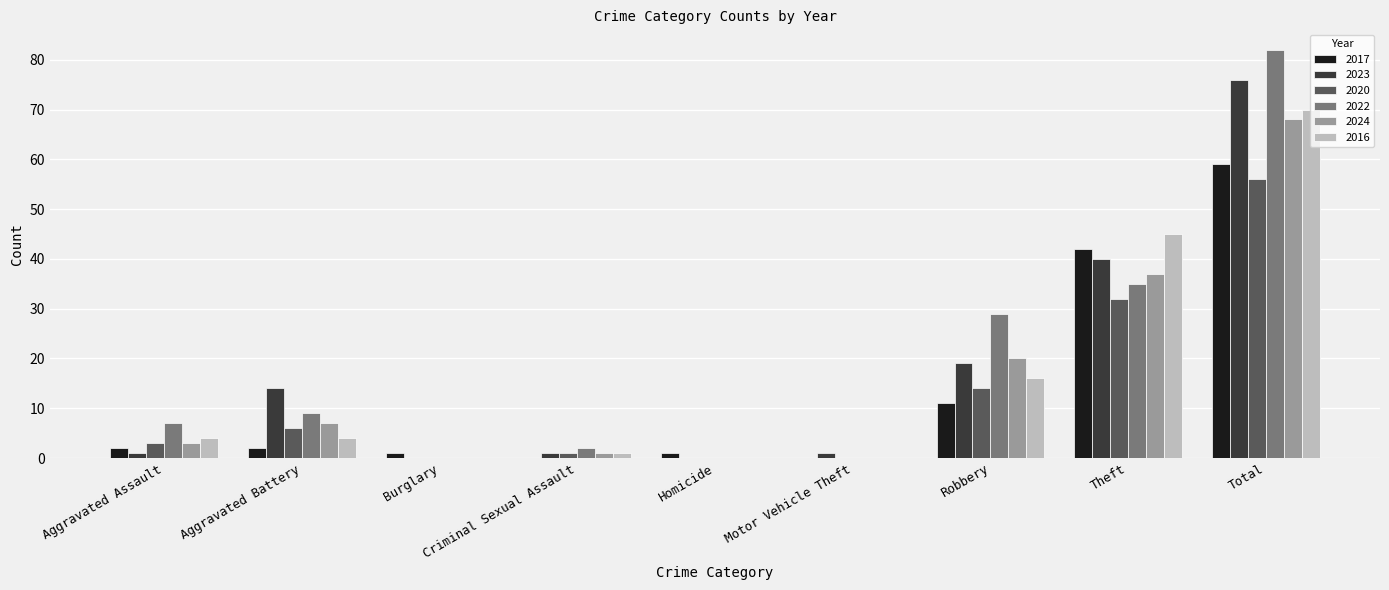

Which series has the largest range (max minus min)?

2022